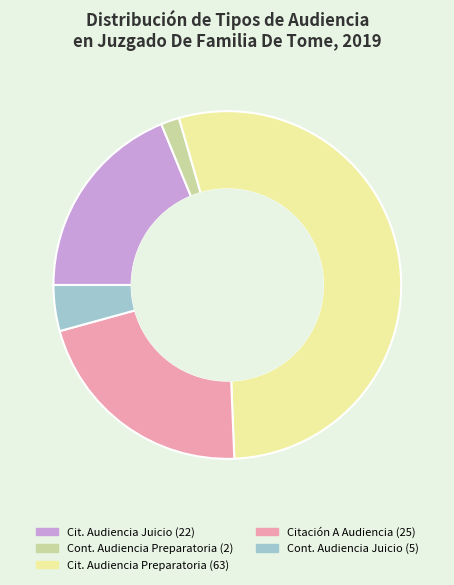

Is there any slice that represents more than half of the pie?

Yes